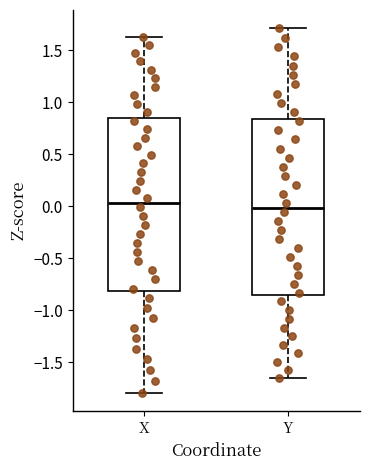

Reading left to right, read every box against the y-axis: the position of its median line, the range the box covers, and the ends of its whiskers. The values are not printed on the chart, so give them approximately, as read against the axis.

X: median 0.05, box -0.80 to 0.85, whiskers -1.80 to 1.65
Y: median 0.00, box -0.85 to 0.85, whiskers -1.65 to 1.70